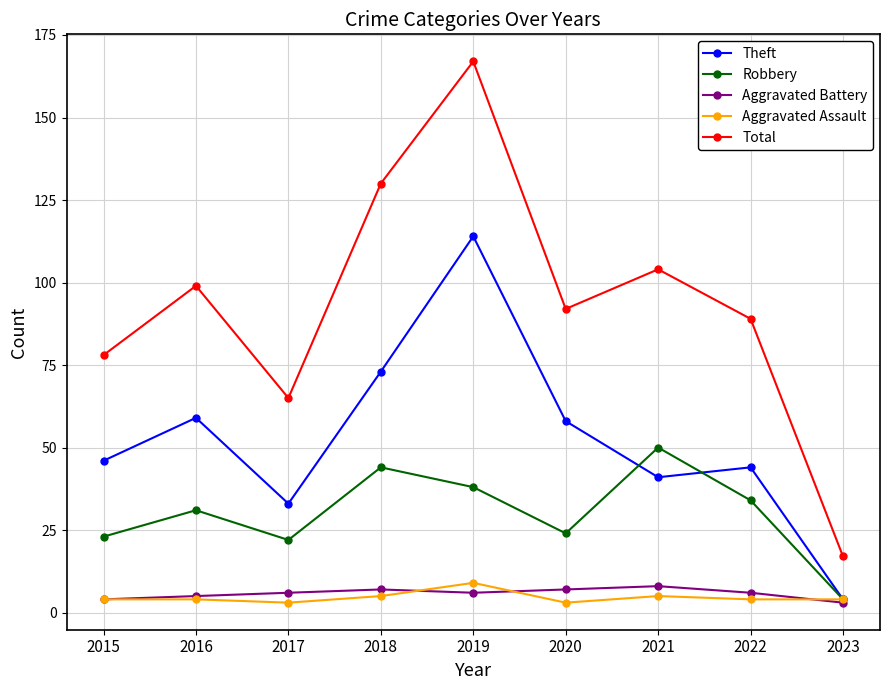

What are all the series names shown in the legend?

Theft, Robbery, Aggravated Battery, Aggravated Assault, Total